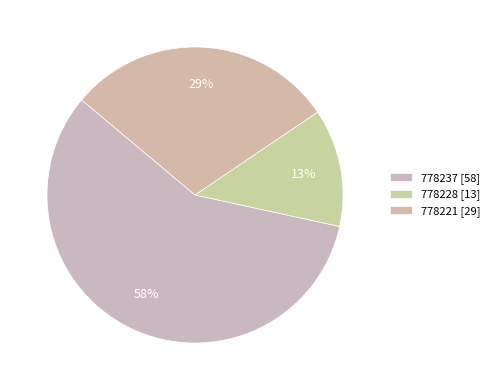

To the nearest percent, what percentage of the pie is 778237?

58%